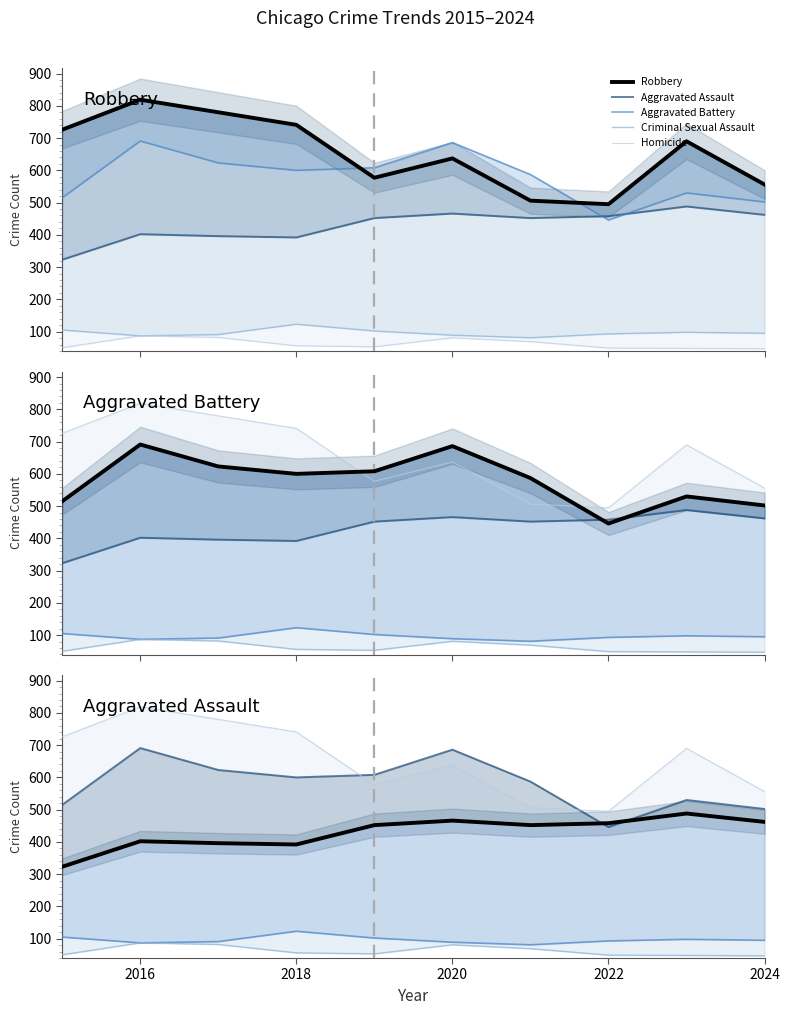

What are all the series names shown in the legend?

Robbery, Aggravated Assault, Aggravated Battery, Criminal Sexual Assault, Homicide